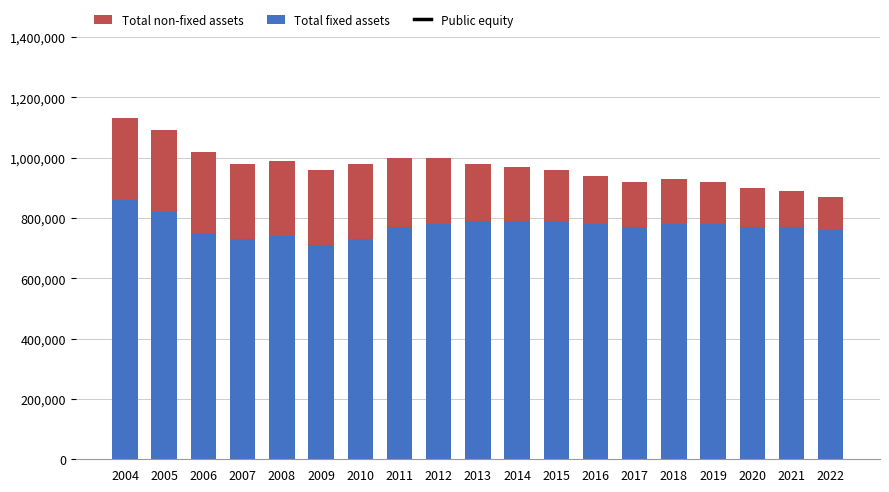

How many categories are shown in the chart?

19